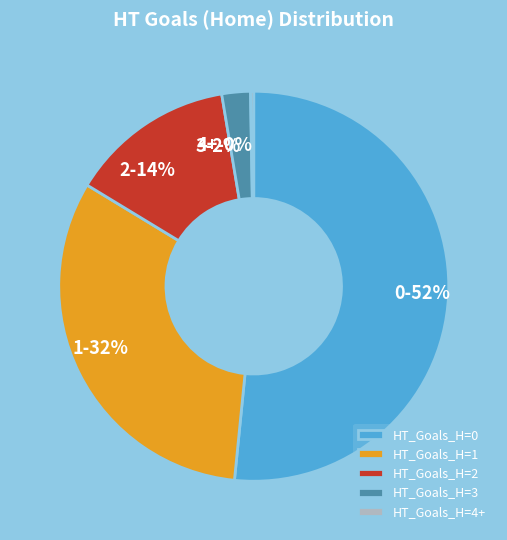

What percentage is the HT_Goals_H=1 slice, to the nearest percent?

32%